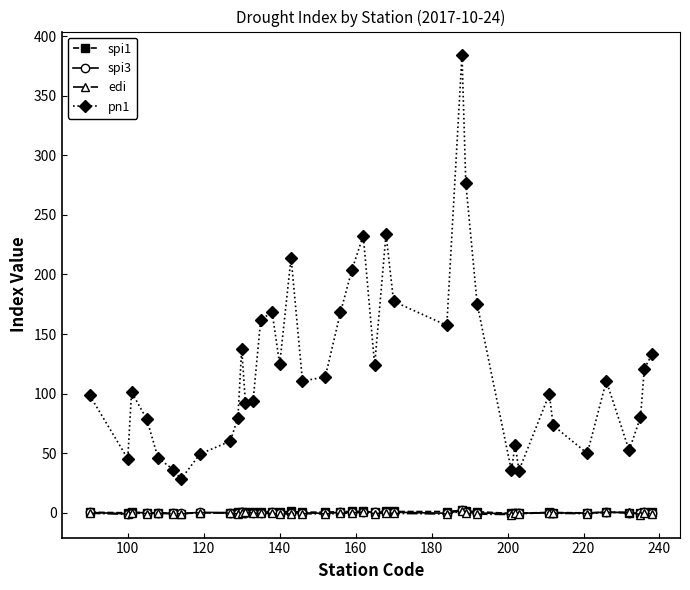

What is the maximum value shown in the chart?

384.7